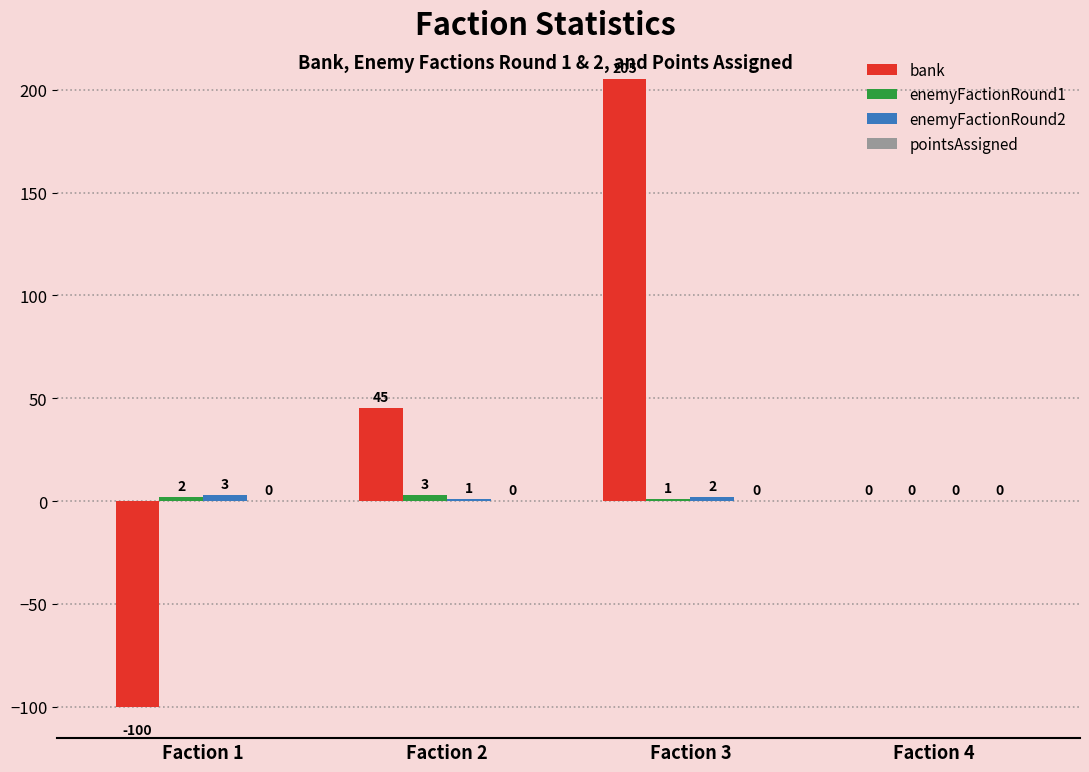

How many categories are shown in the chart?

4